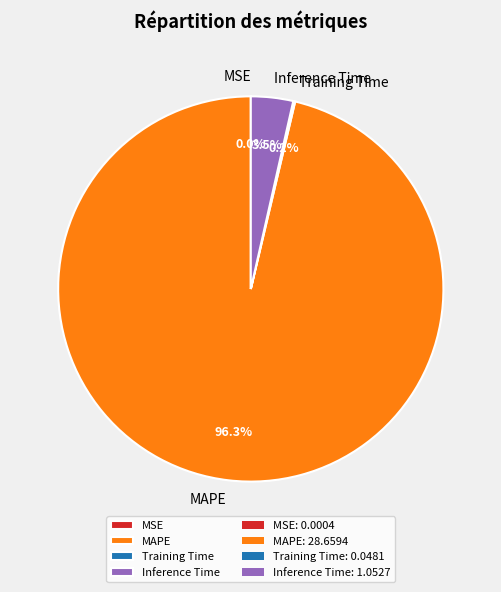

To the nearest percent, what is the combined percentage of MAPE and Inference Time?

100%